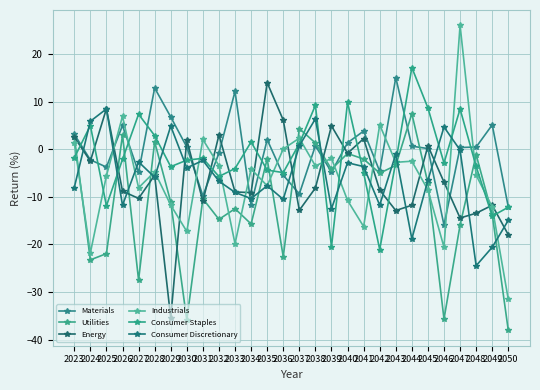

Does the chart display data point markers on the line(s)?

Yes